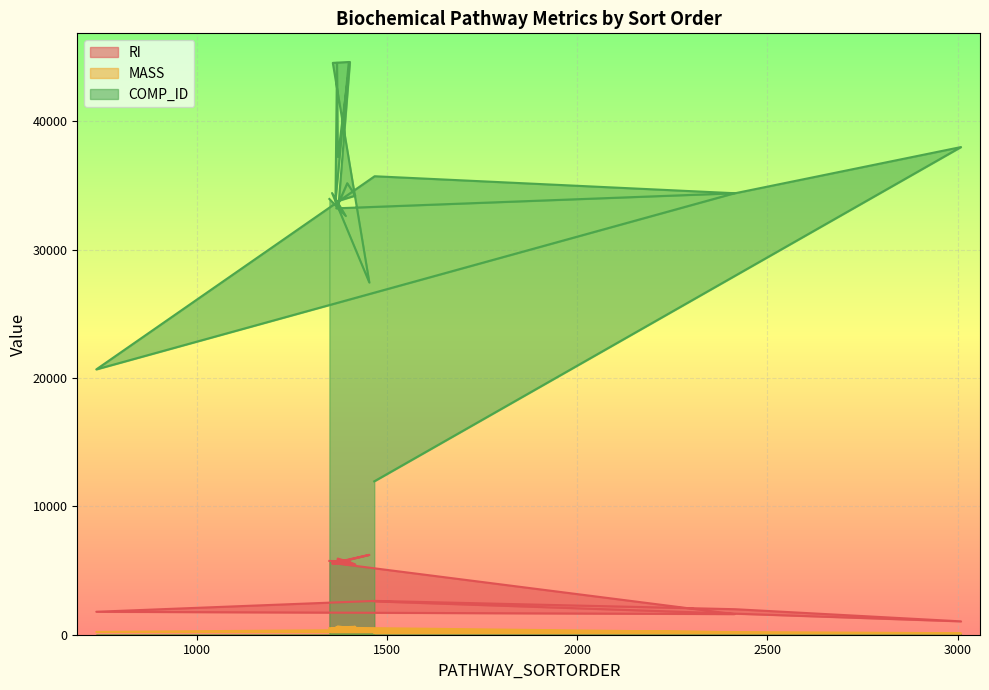

What is the average value of the RI series?

4561.4